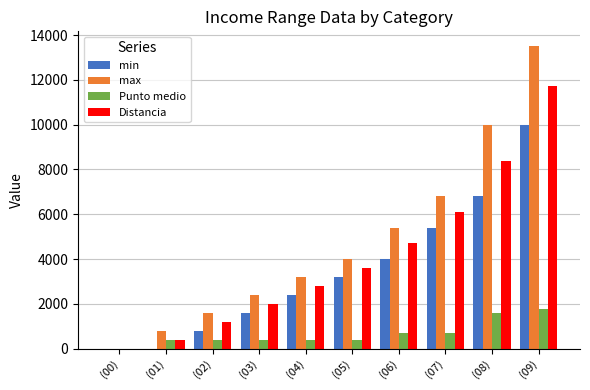

Is it true that min equals 0.0 at (00)?

True